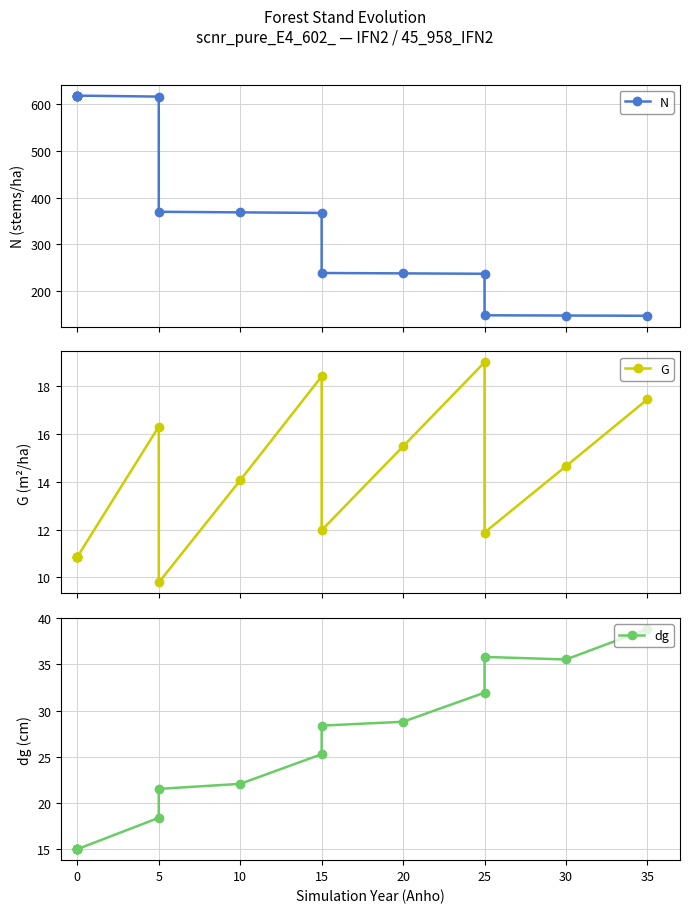

Rank the series at 35 from highest to lowest value.

N, dg, G